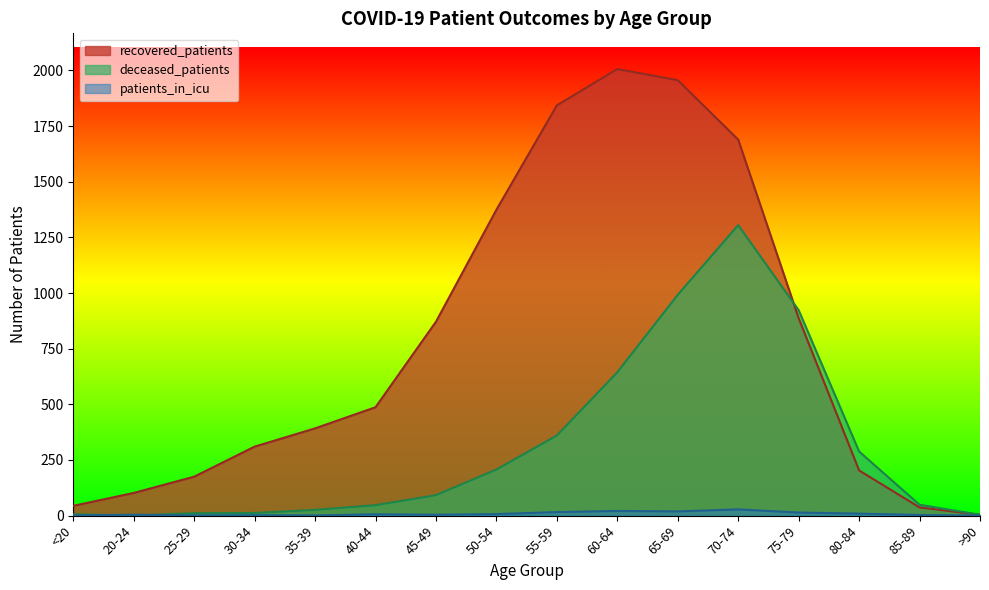

What is the difference between the patients_in_icu values at 75-79 and 45-49?

10